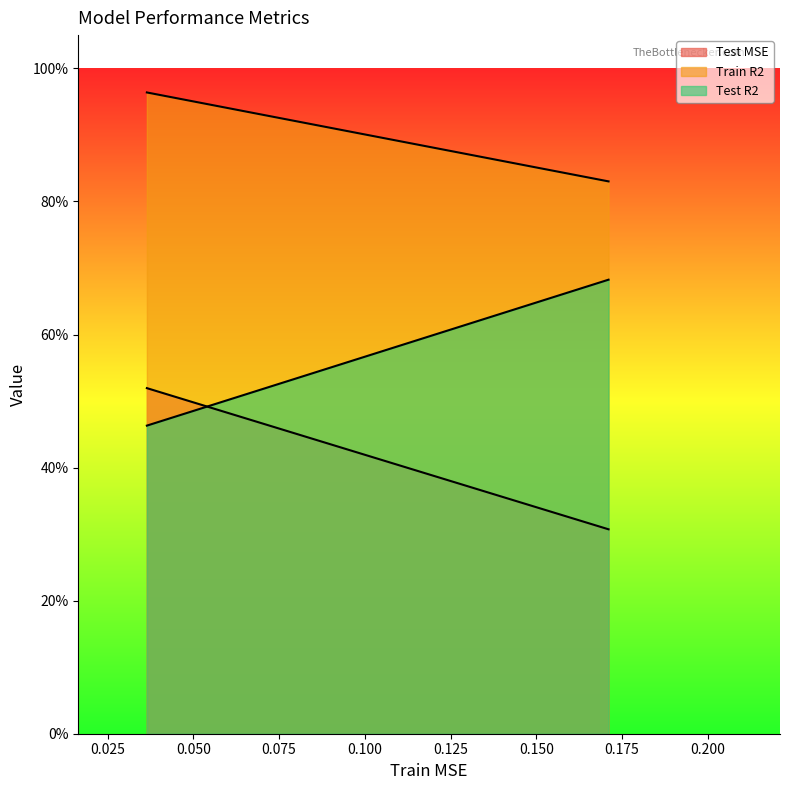

How many lines are shown in the chart?

3